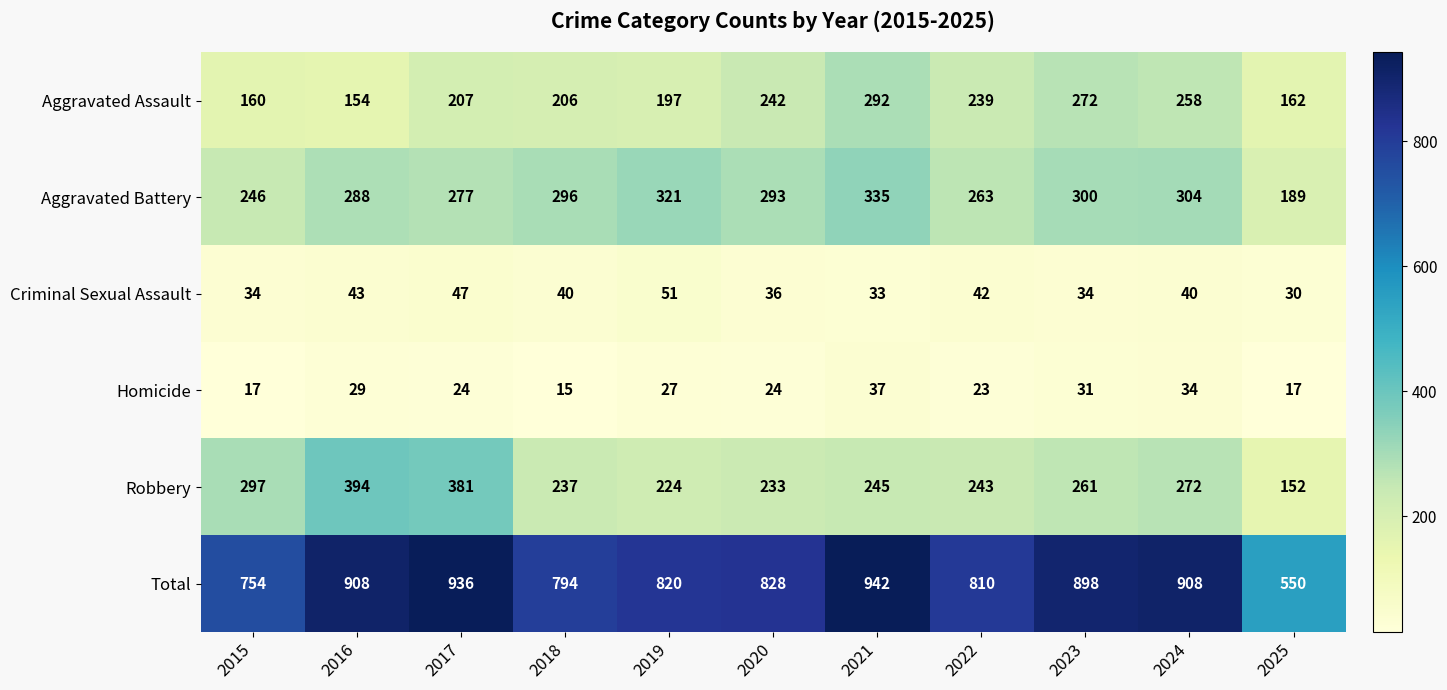

The value of Total at 2022 is 523. True or false?

False